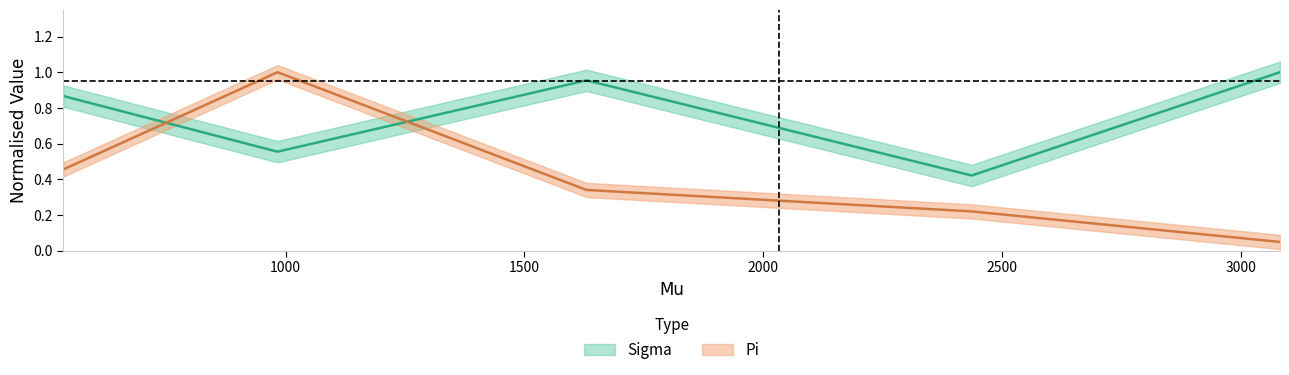

Count the number of data series in this chart.

2